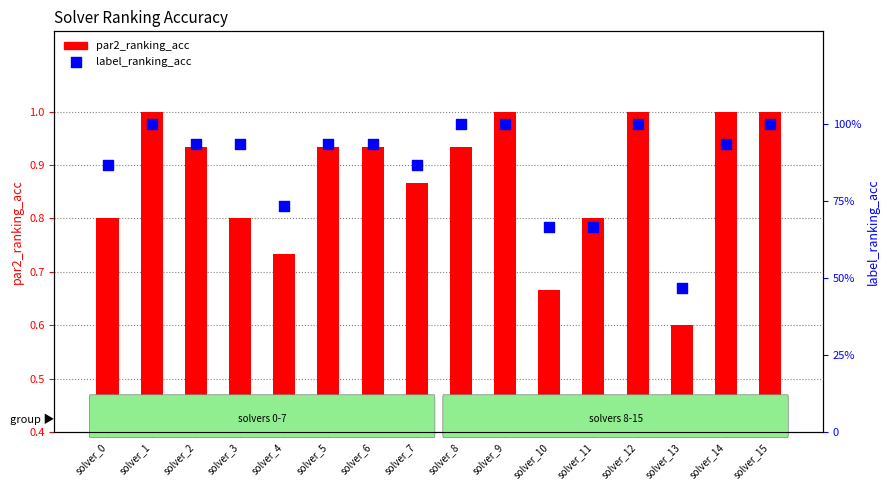

At which category is the sum across all series the highest?

solver_1